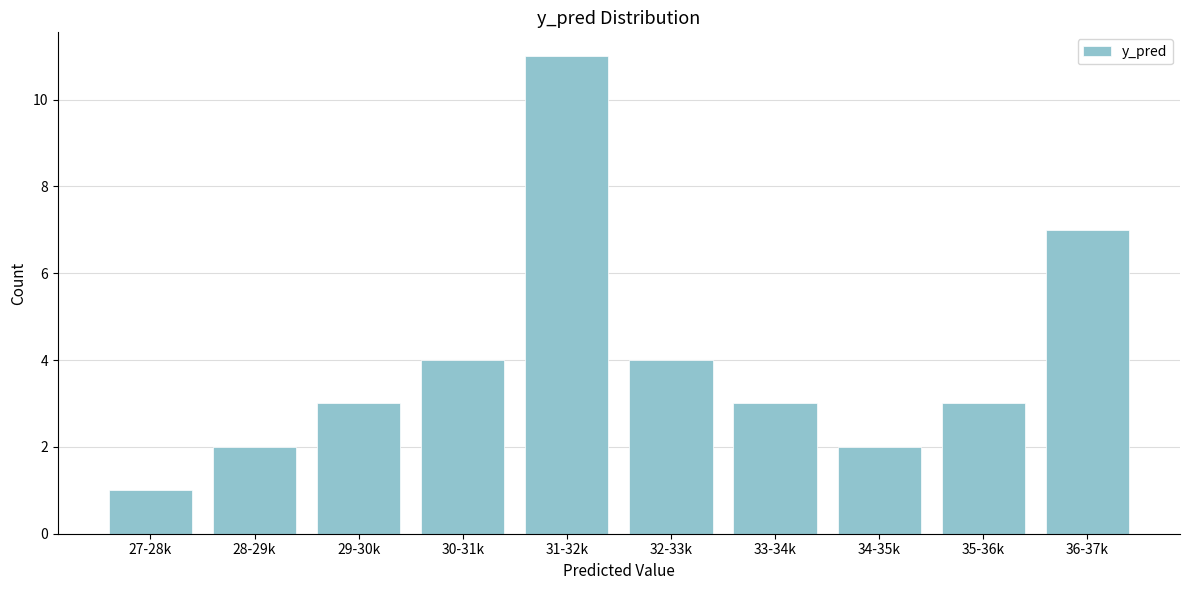

Reading left to right, list all the values displayed in this chart.

1	2	3	4	11	4	3	2	3	7